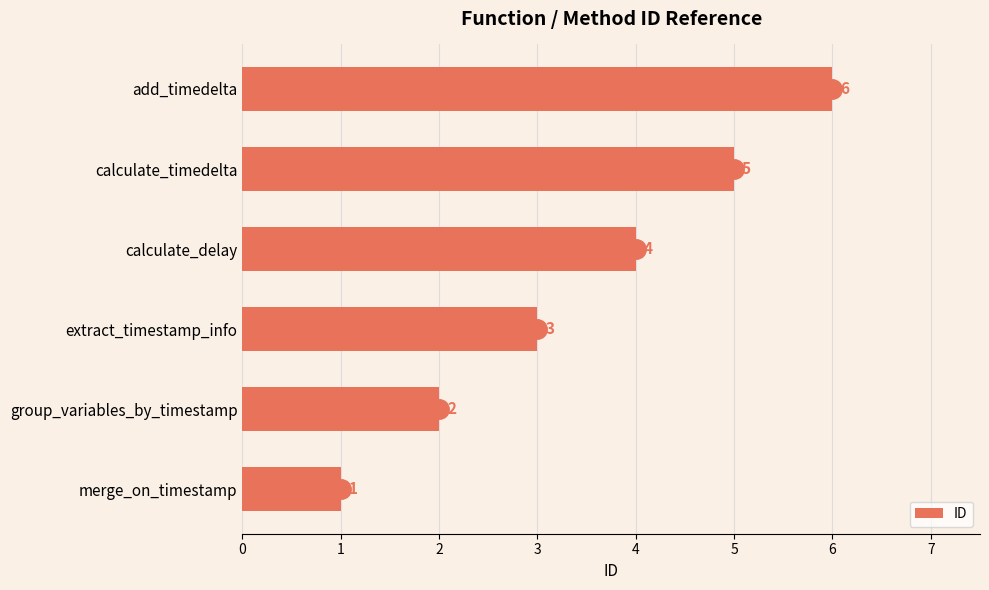

Does the chart contain stacked bars?

No